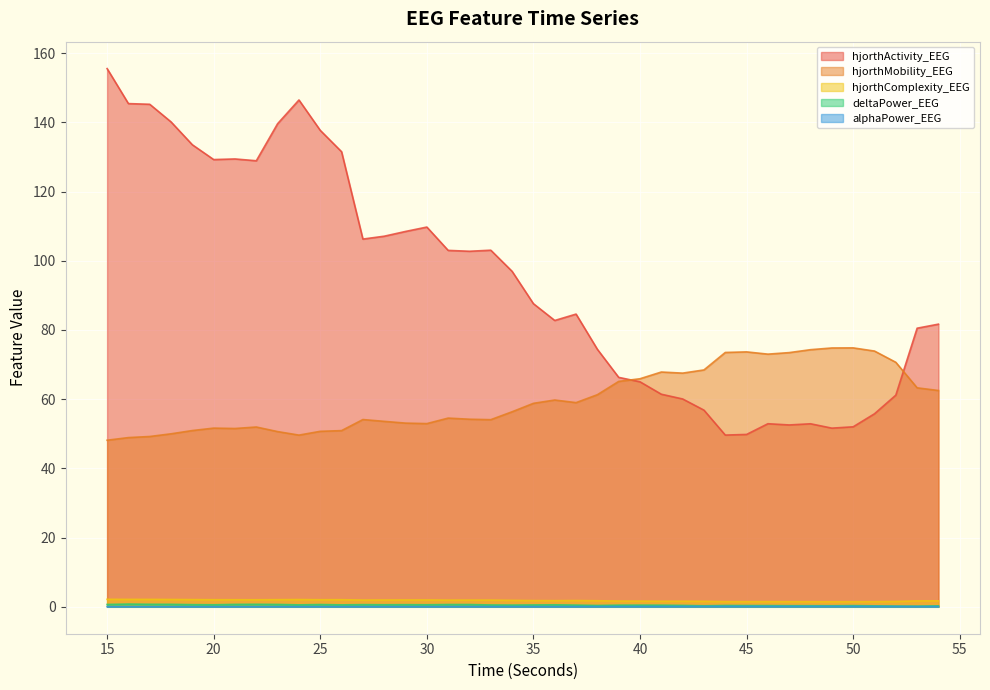

True or false: hjorthMobility_EEG and alphaPower_EEG cross at least once.

False